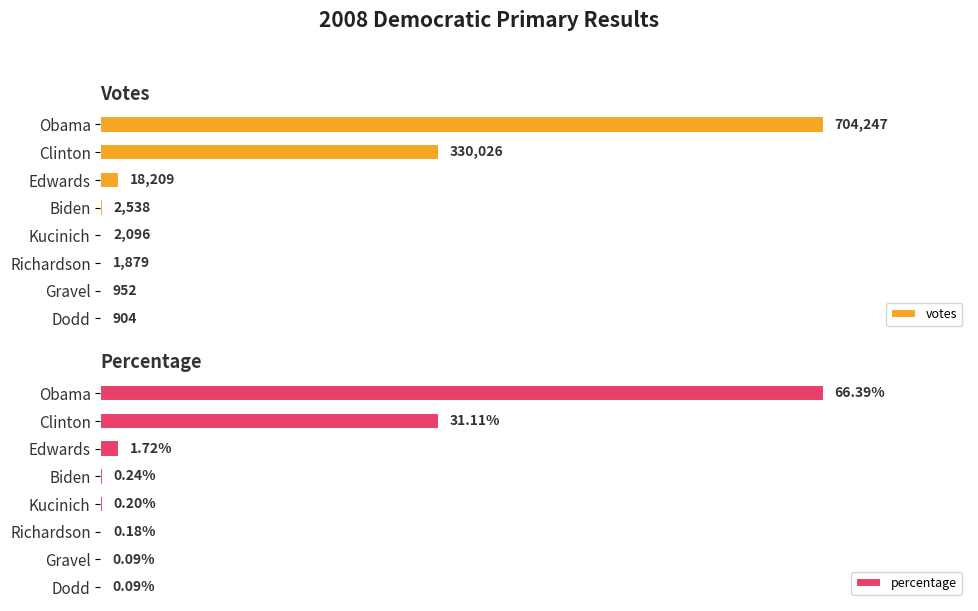

Where is percentage nearest to the value 50?

Clinton